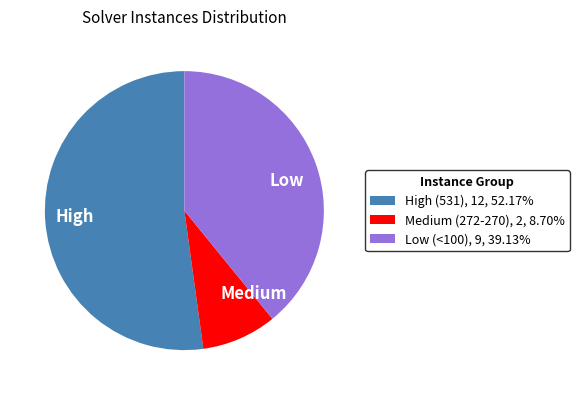

Do Low and Medium together represent more than half of the pie?

No